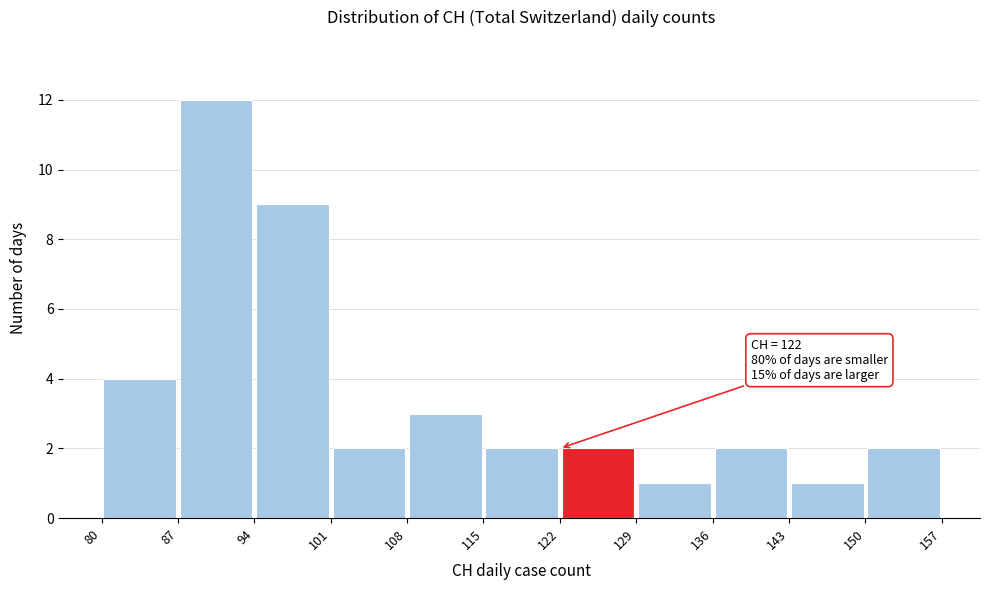

Over which range of the x-axis is the bar tallest?

87 to 94